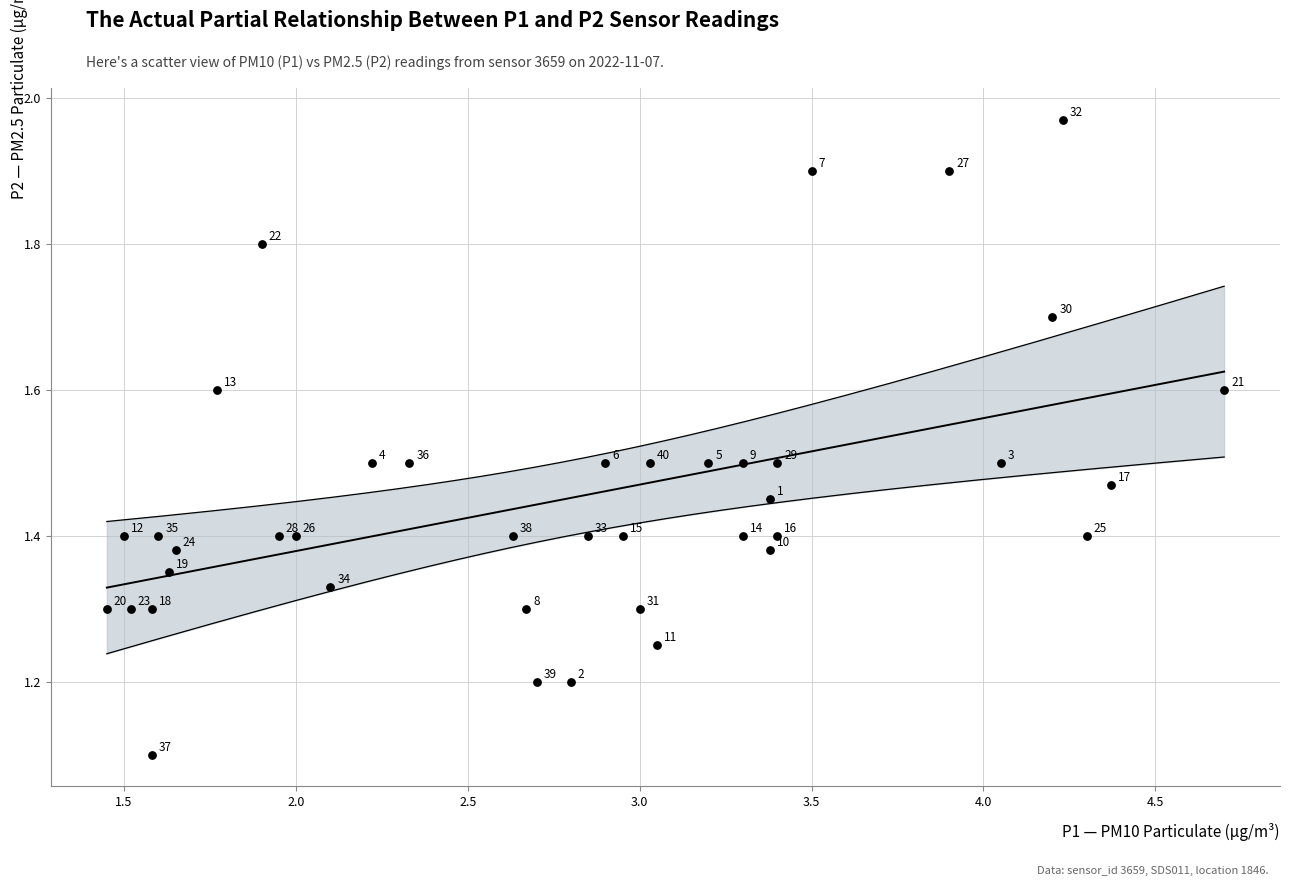

What is the range of X values (max minus min)?

3.2